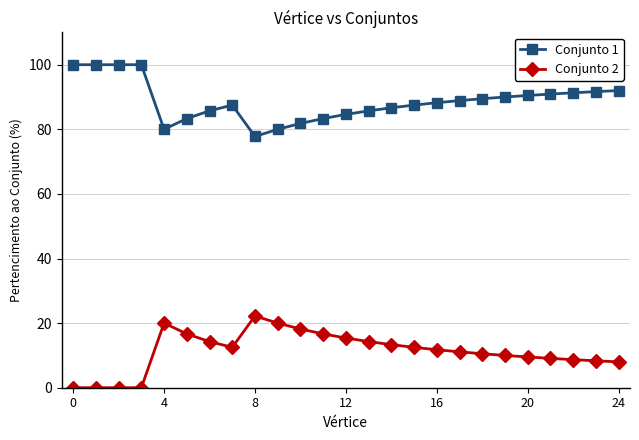

List the series in order of their overall mean, lowest first.

Conjunto 2, Conjunto 1